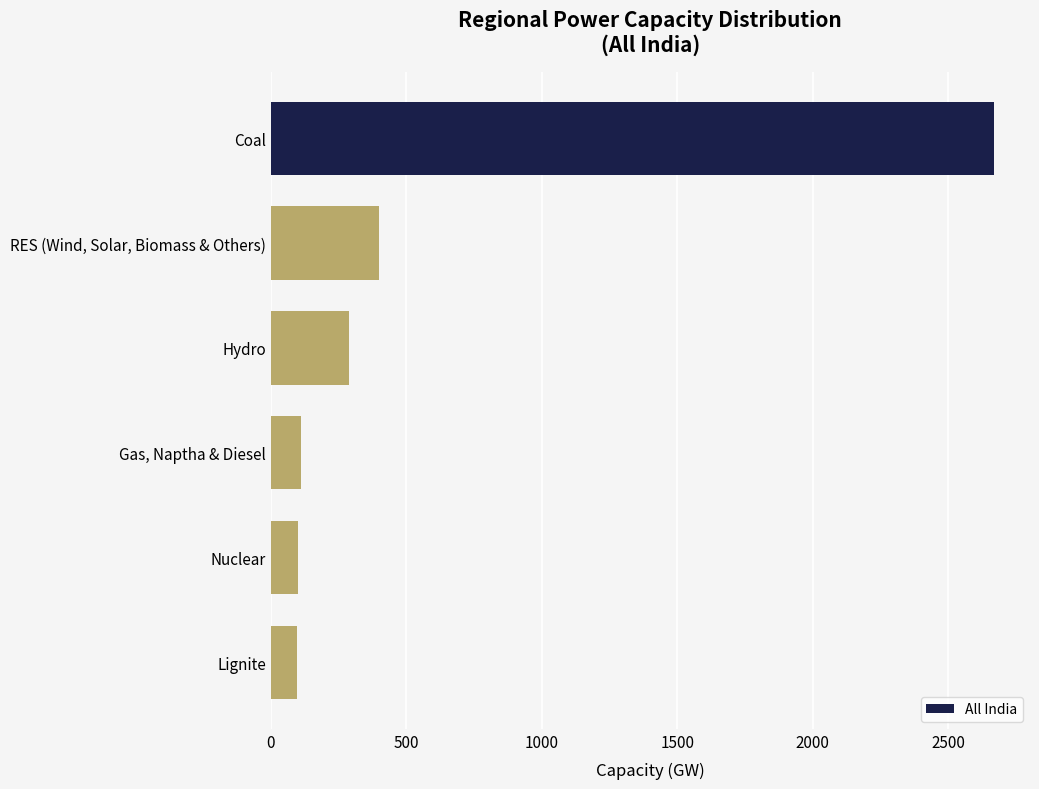

Approximately how many times larger is the value at RES (Wind, Solar, Biomass & Others) compared to Gas, Naptha & Diesel?

3.5